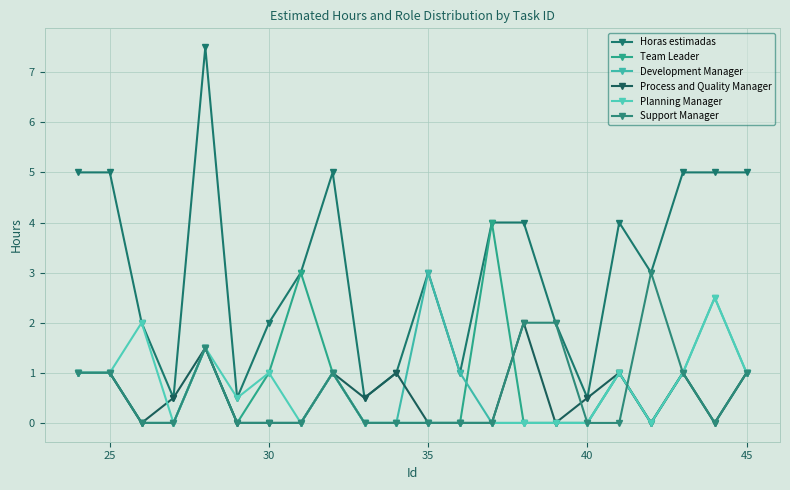

Count the number of categories in the chart.

22